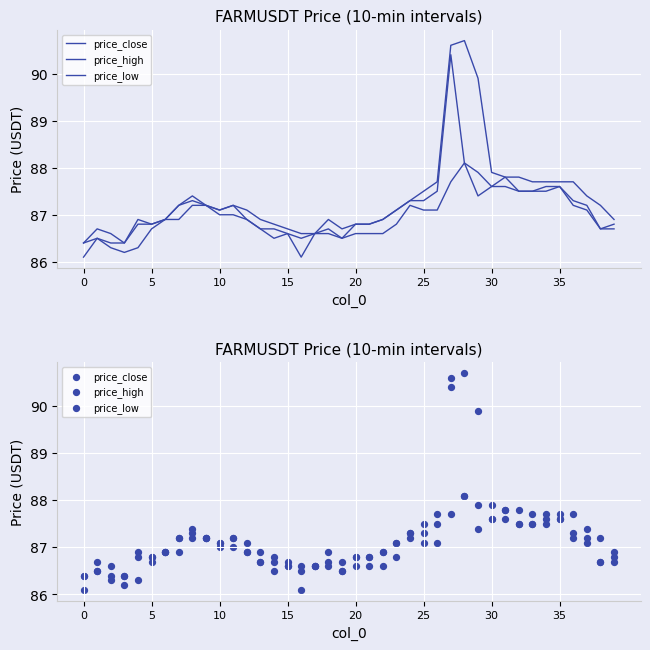

At how many categories does at least one series exceed 90?

2